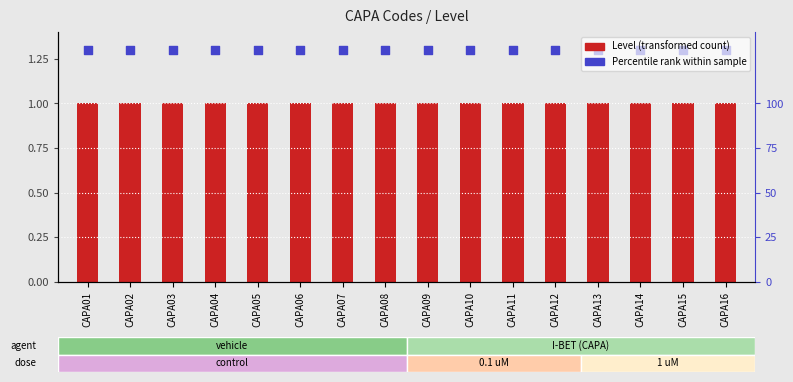

Which series reaches the minimum Y coordinate?

Level